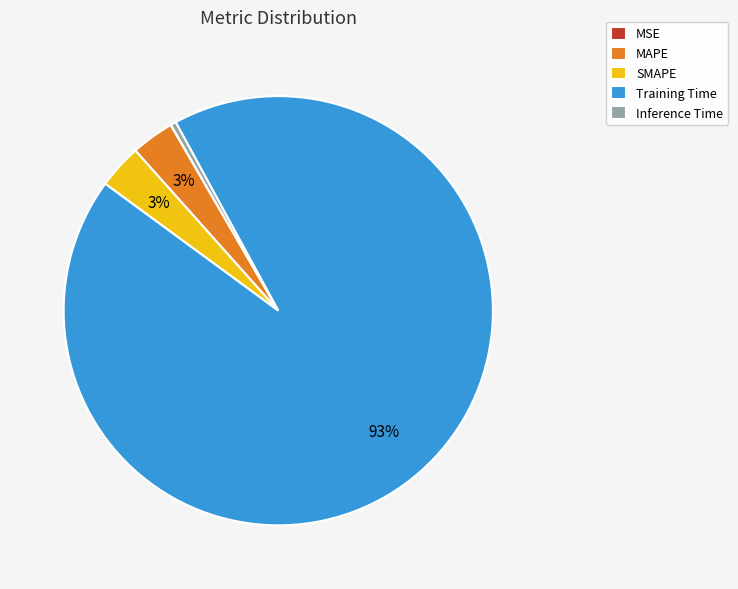

Which slice is the largest?

Training Time